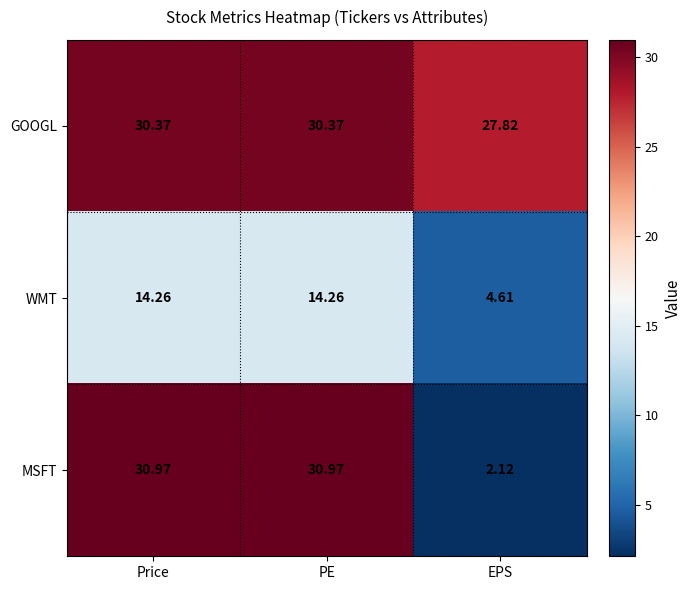

List the series in order of their overall mean, highest first.

GOOGL, MSFT, WMT